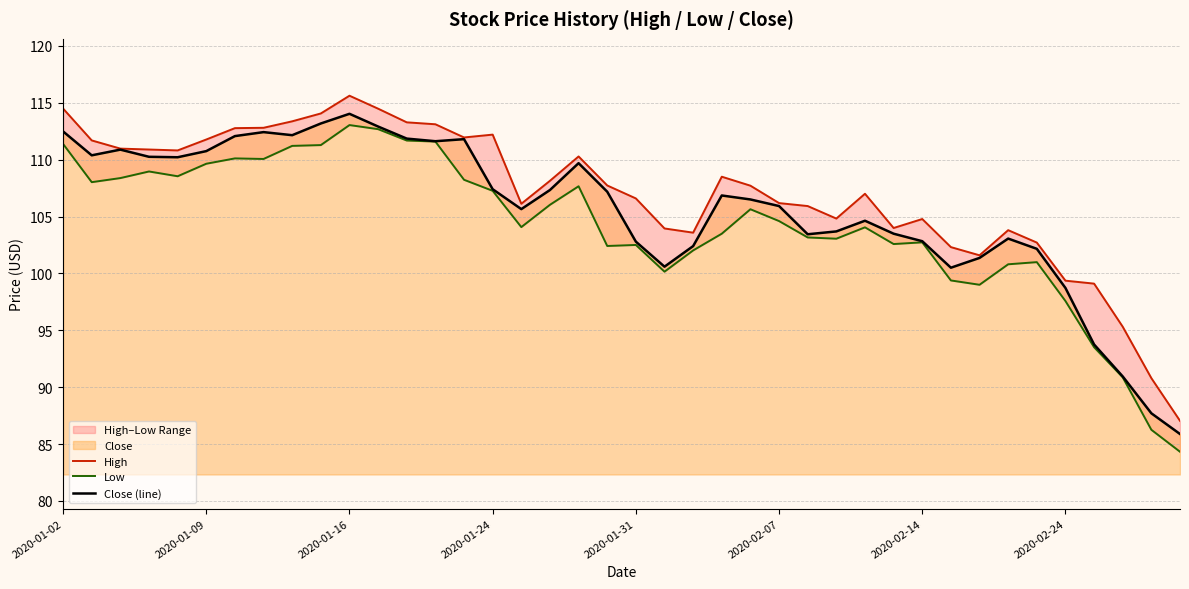

True or false: High has more than 1 interior local peaks.

True